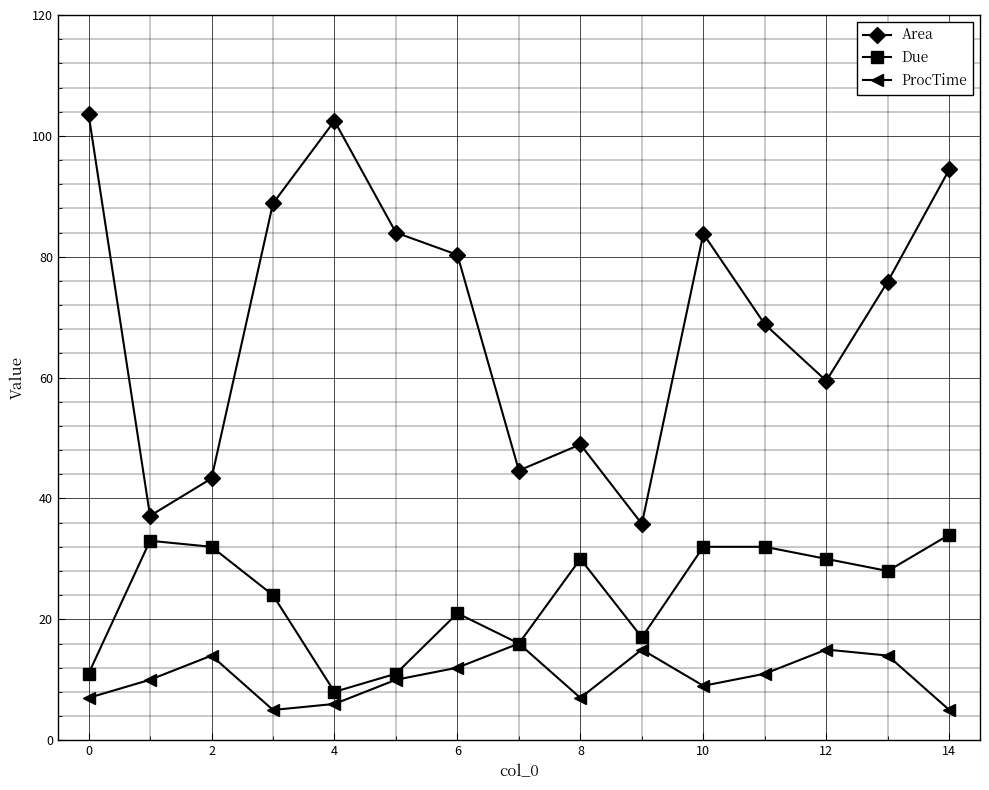

What are all the series names shown in the legend?

Area, Due, ProcTime